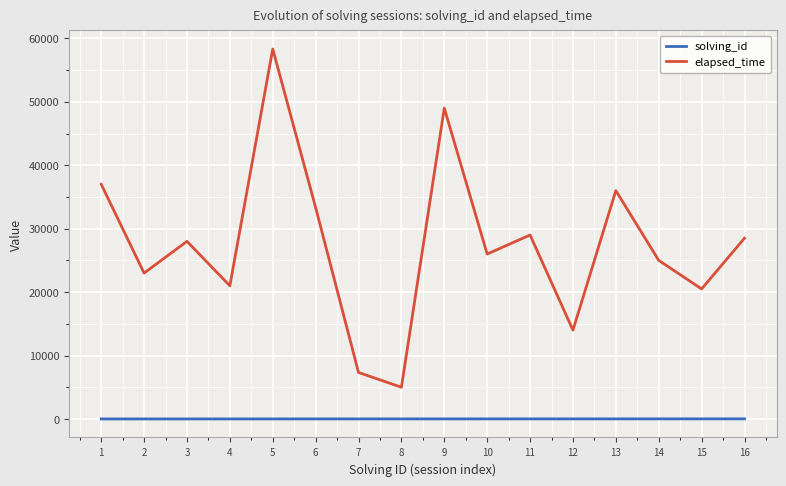

What is the maximum value for elapsed_time?

58333